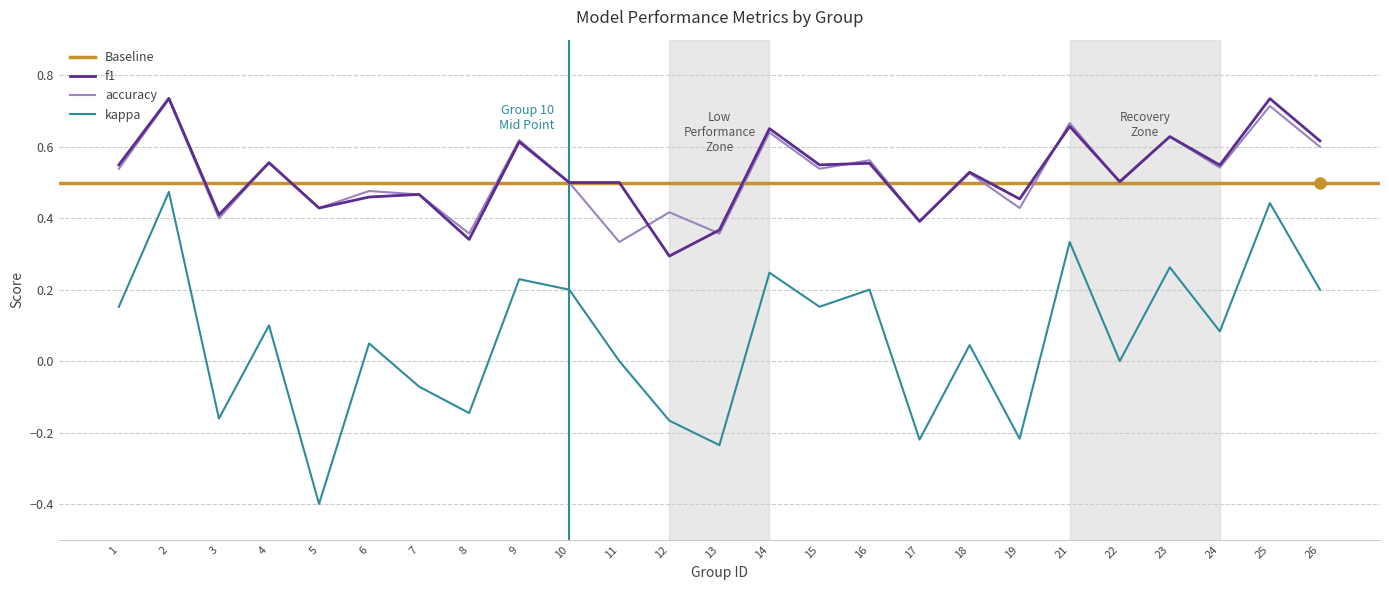

At which category is the sum across all series the highest?

2